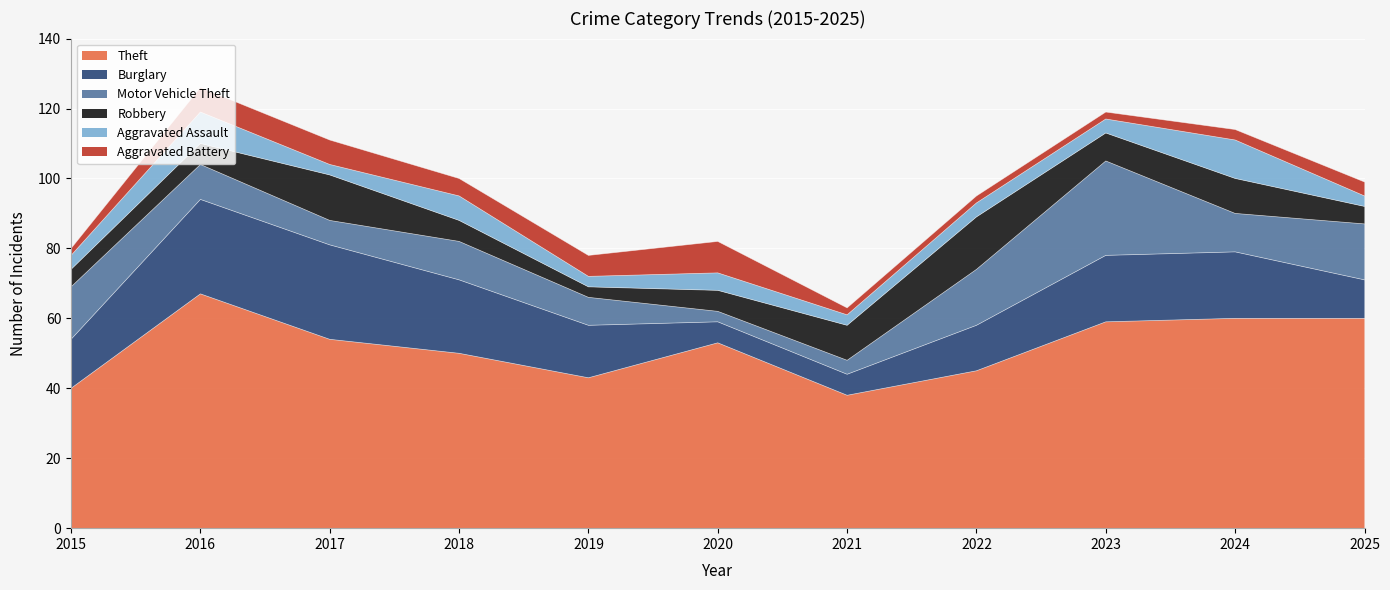

Reading left to right, extract all data points from this chart.

Theft: 2015=40	2016=67	2017=54	2018=50	2019=43	2020=53	2021=38	2022=45	2023=59	2024=60	2025=60
Burglary: 2015=14	2016=27	2017=27	2018=21	2019=15	2020=6	2021=6	2022=13	2023=19	2024=19	2025=11
Motor Vehicle Theft: 2015=15	2016=10	2017=7	2018=11	2019=8	2020=3	2021=4	2022=16	2023=27	2024=11	2025=16
Robbery: 2015=5	2016=6	2017=13	2018=6	2019=3	2020=6	2021=10	2022=15	2023=8	2024=10	2025=5
Aggravated Assault: 2015=4	2016=9	2017=3	2018=7	2019=3	2020=5	2021=3	2022=4	2023=4	2024=11	2025=3
Aggravated Battery: 2015=2	2016=7	2017=7	2018=5	2019=6	2020=9	2021=2	2022=2	2023=2	2024=3	2025=4